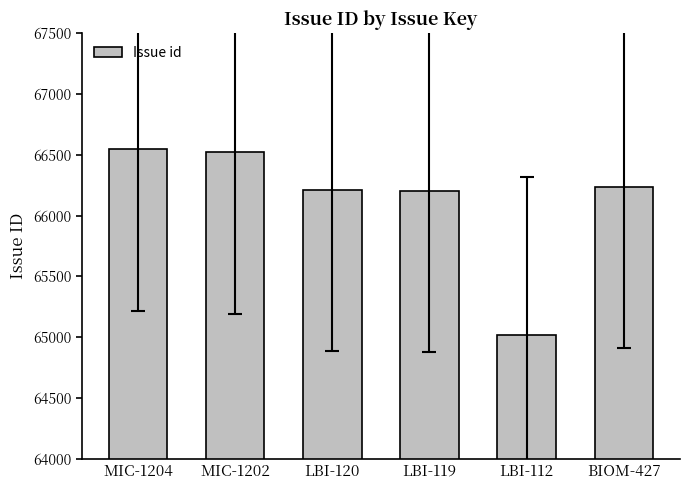

What is the difference between the maximum and minimum values?

1533